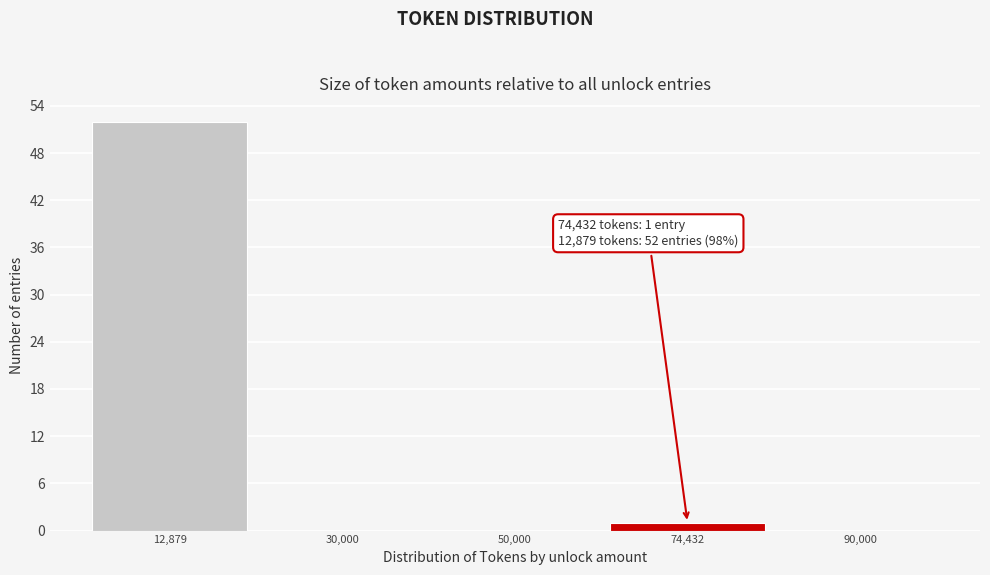

Reading right to left, what are all the values shown in this chart?

90,000=0	74,432=1	50,000=0	30,000=0	12,879=52